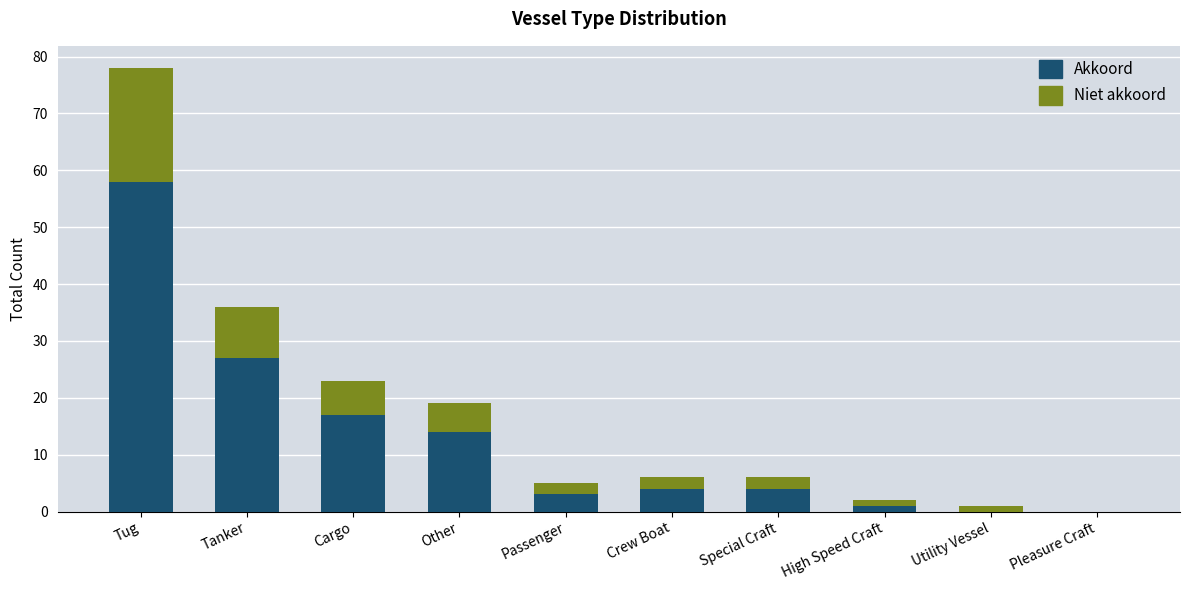

At which category is the sum across all series the highest?

Tug